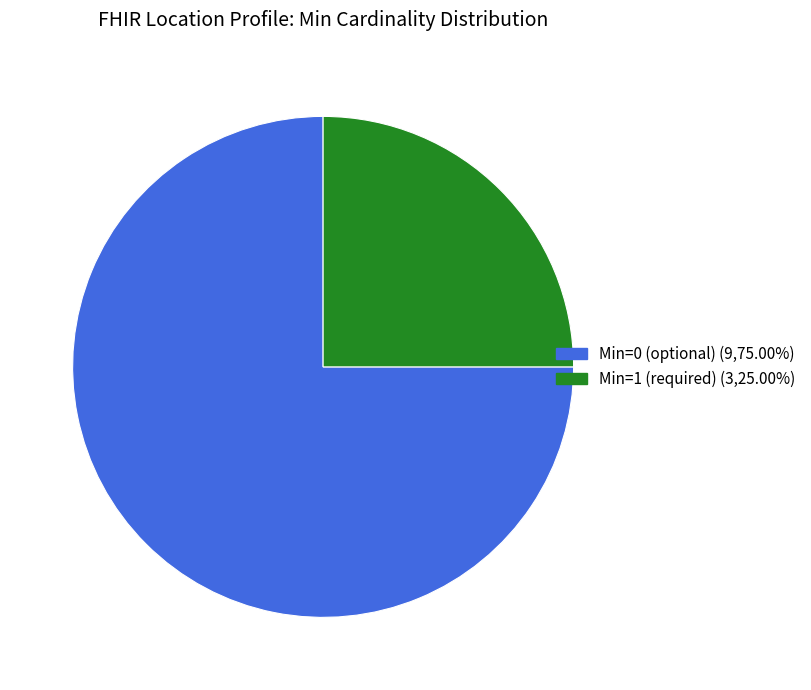

Does any single category account for the majority?

Yes